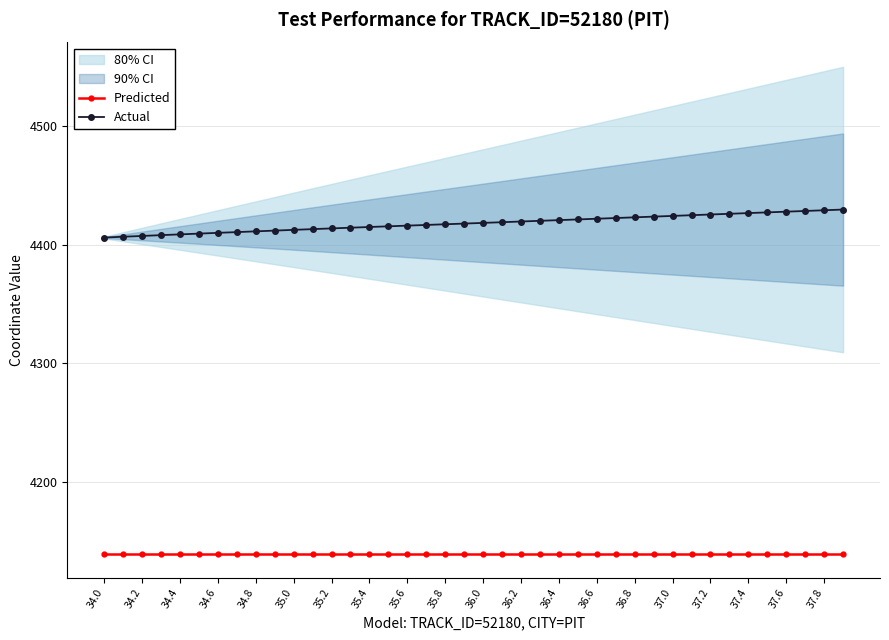

At which label is Predicted closest to 4140?

34.0